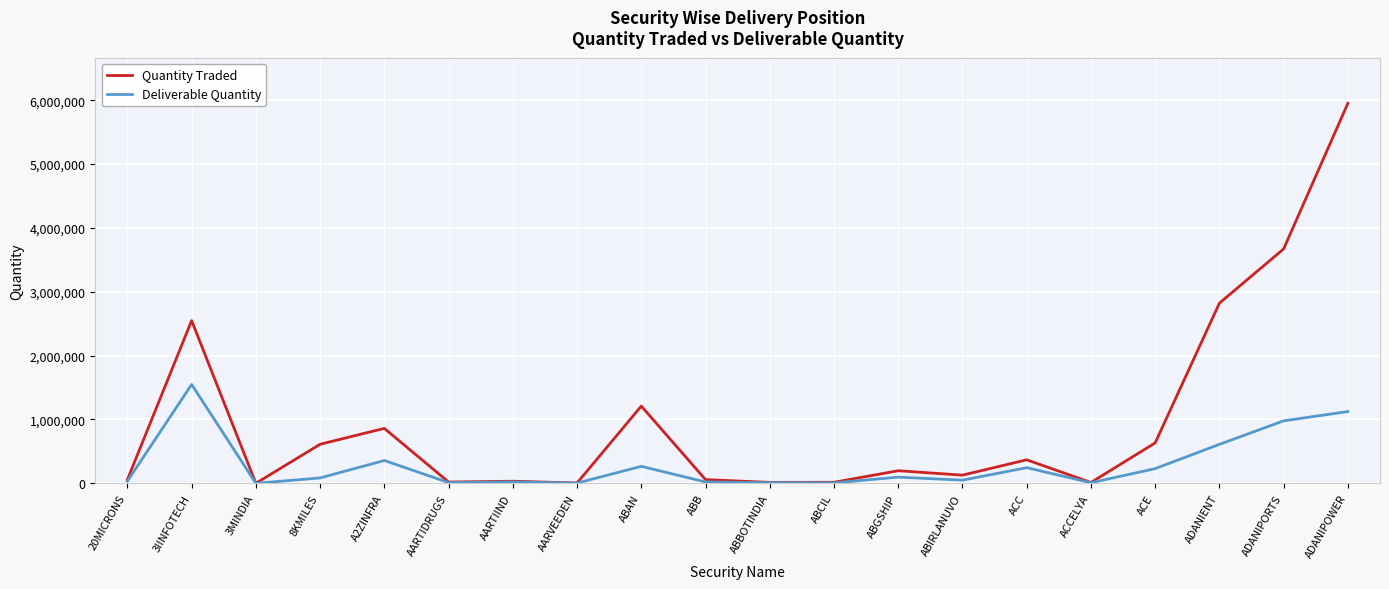

What is the difference between the highest and lowest values at A2ZINFRA?

502839